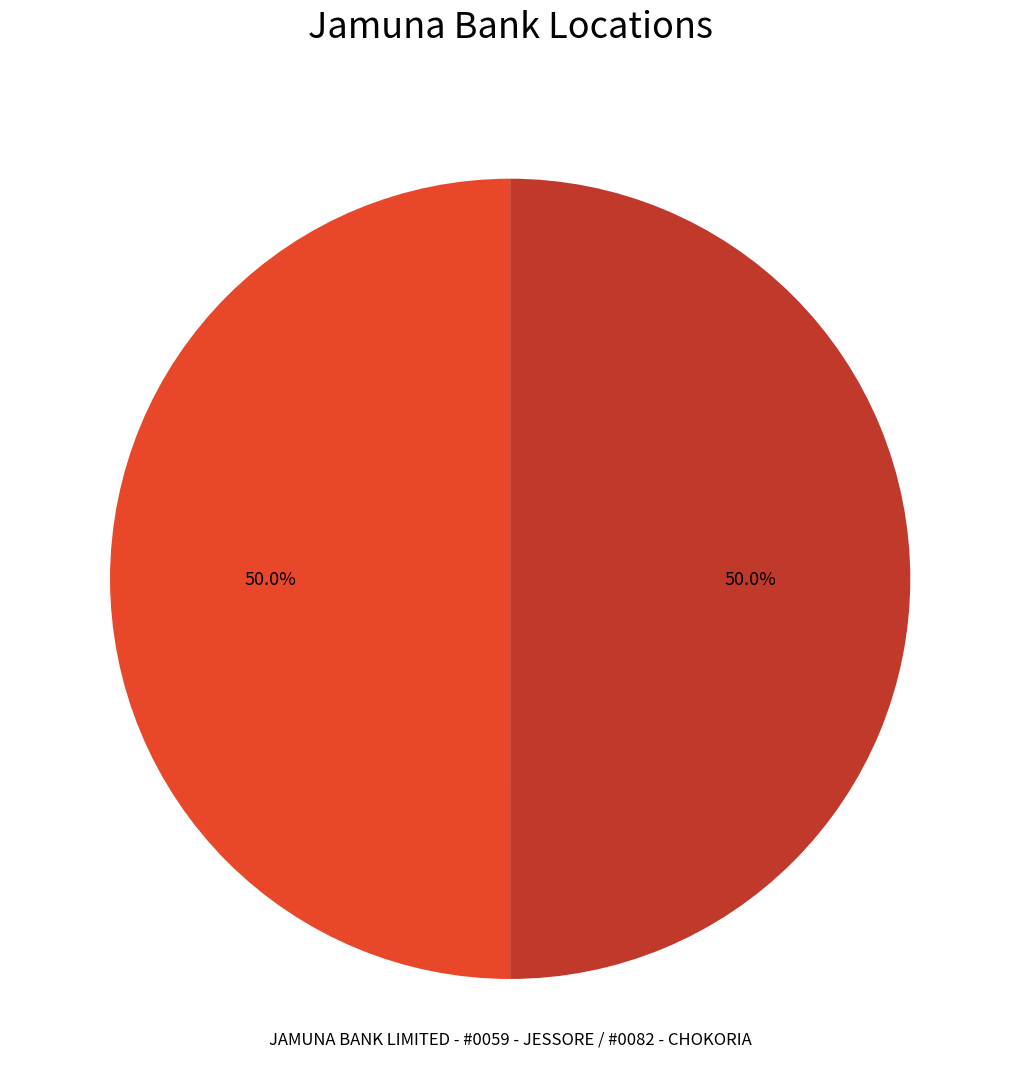

Count the number of slices in the pie.

2